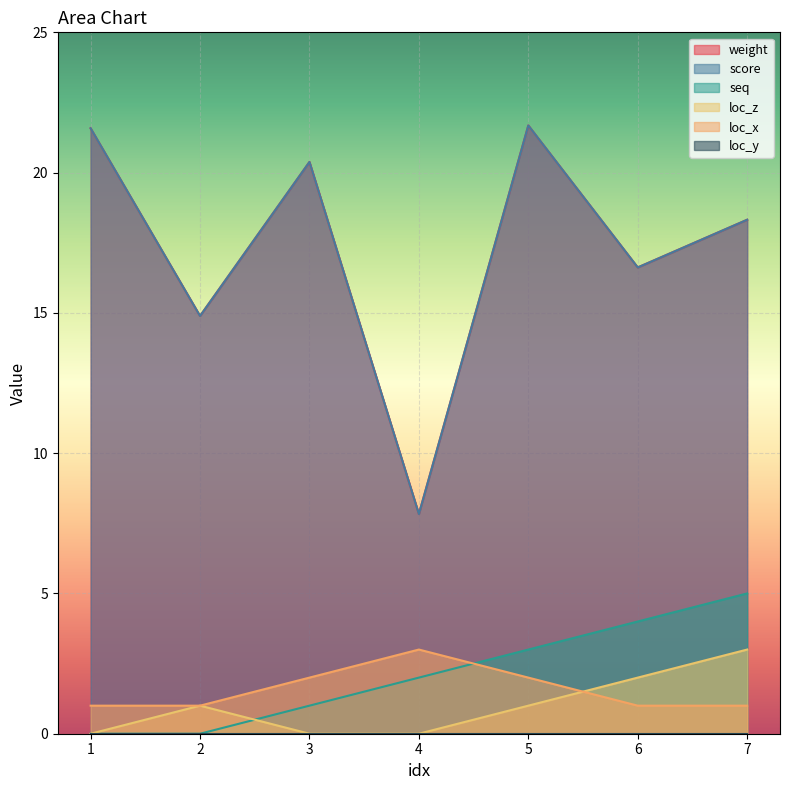

Which has a higher value, 2 or 4?

2